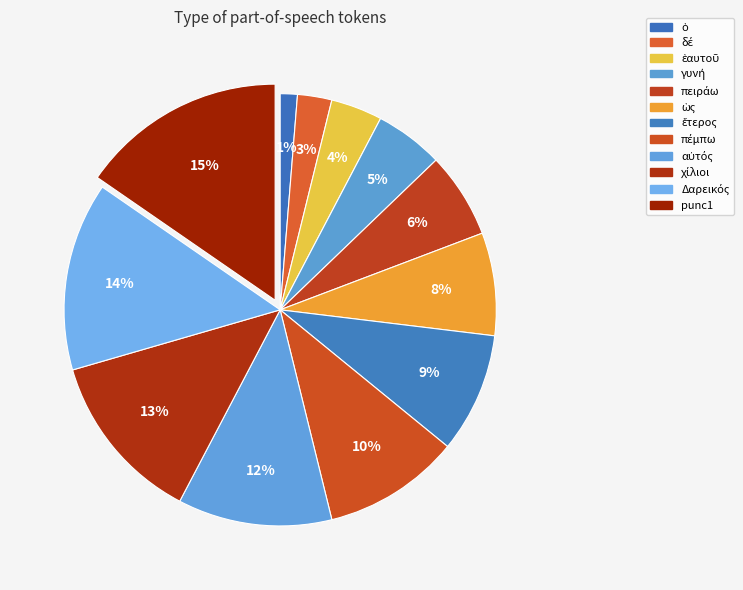

How many segments does this pie chart have?

12